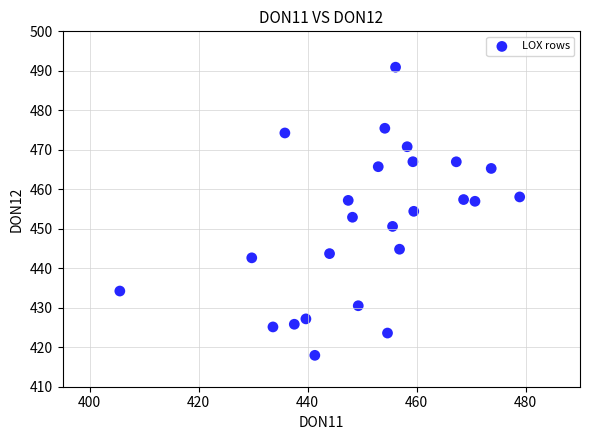

What is the range of Y values (max minus min)?

73.0